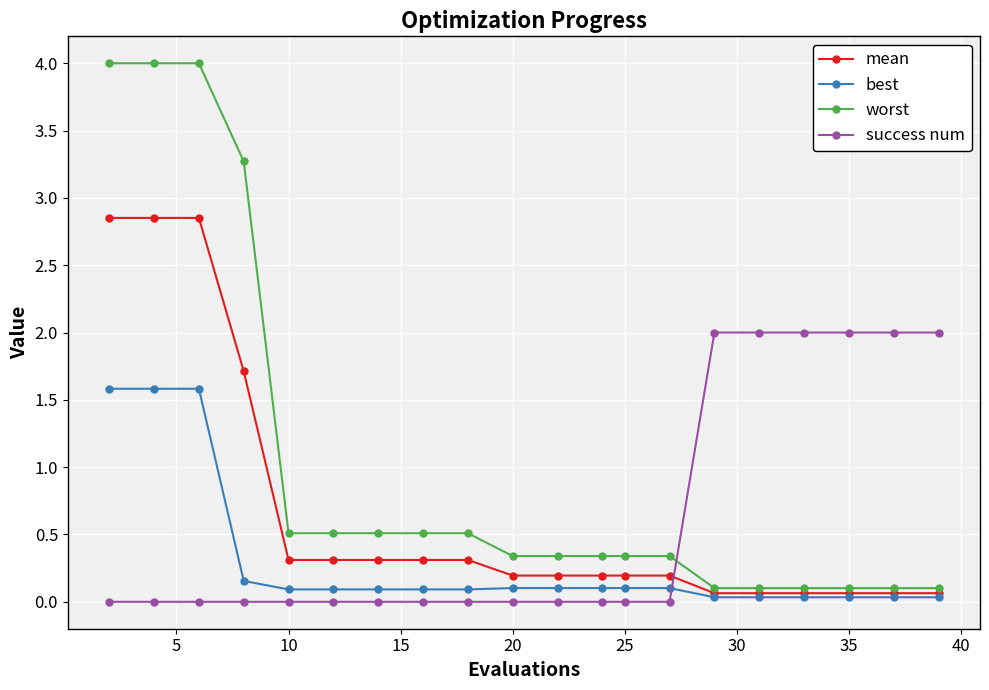

How many lines are shown in the chart?

4